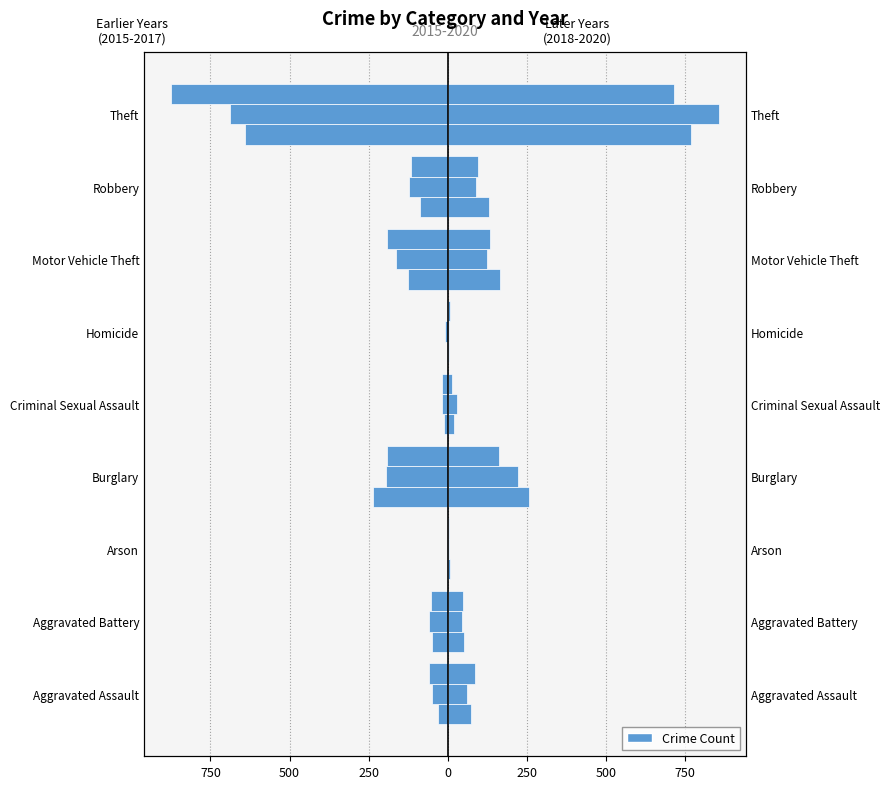

What is the greatest value displayed?

855